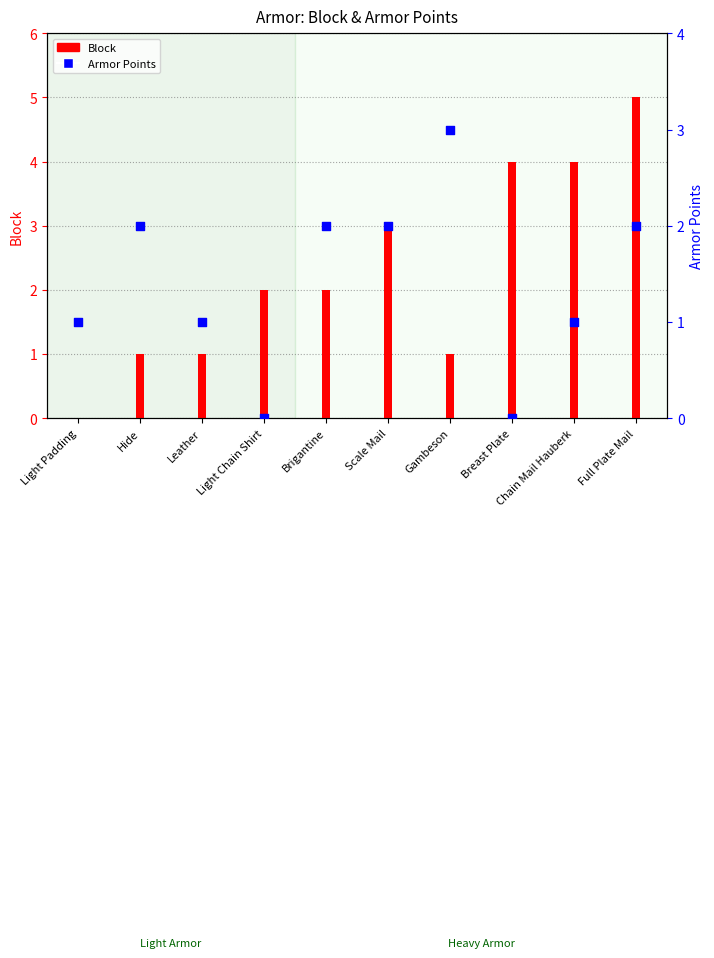

At how many categories does at least one series exceed 4?

1